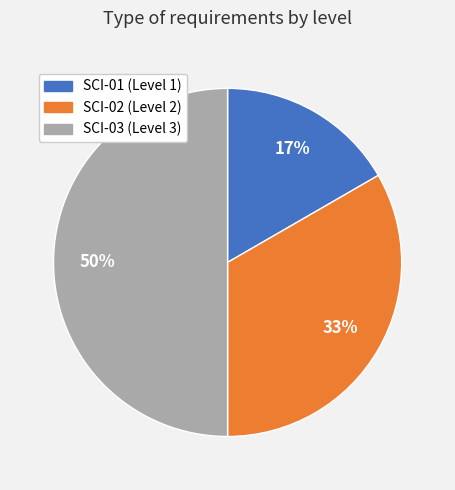

How many slices are in this pie chart?

3